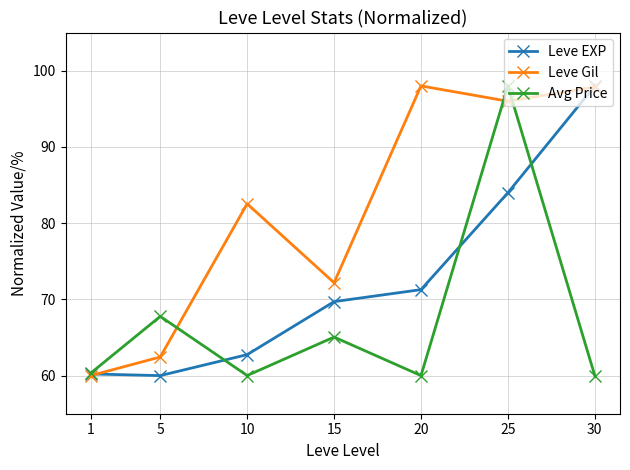

Between 10 and 20, which series saw the biggest shift?

Leve Gil